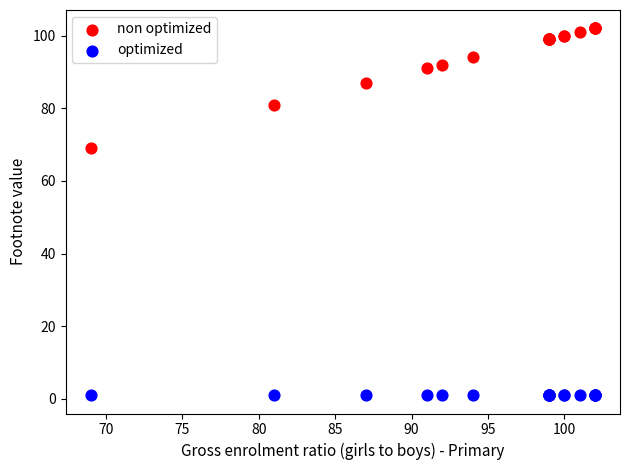

In the non optimized series, what Y value is closest to 85?

87